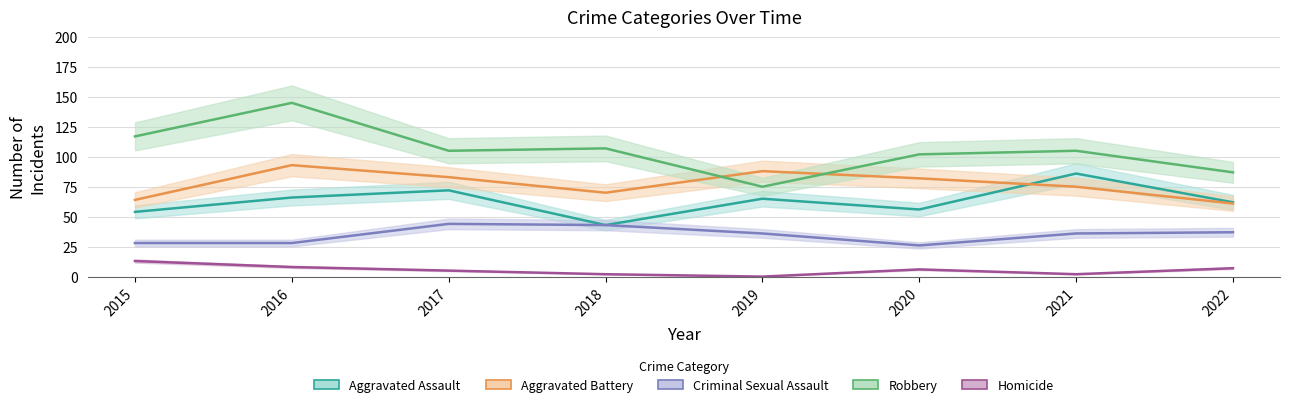

Does the chart display data point markers on the line(s)?

No